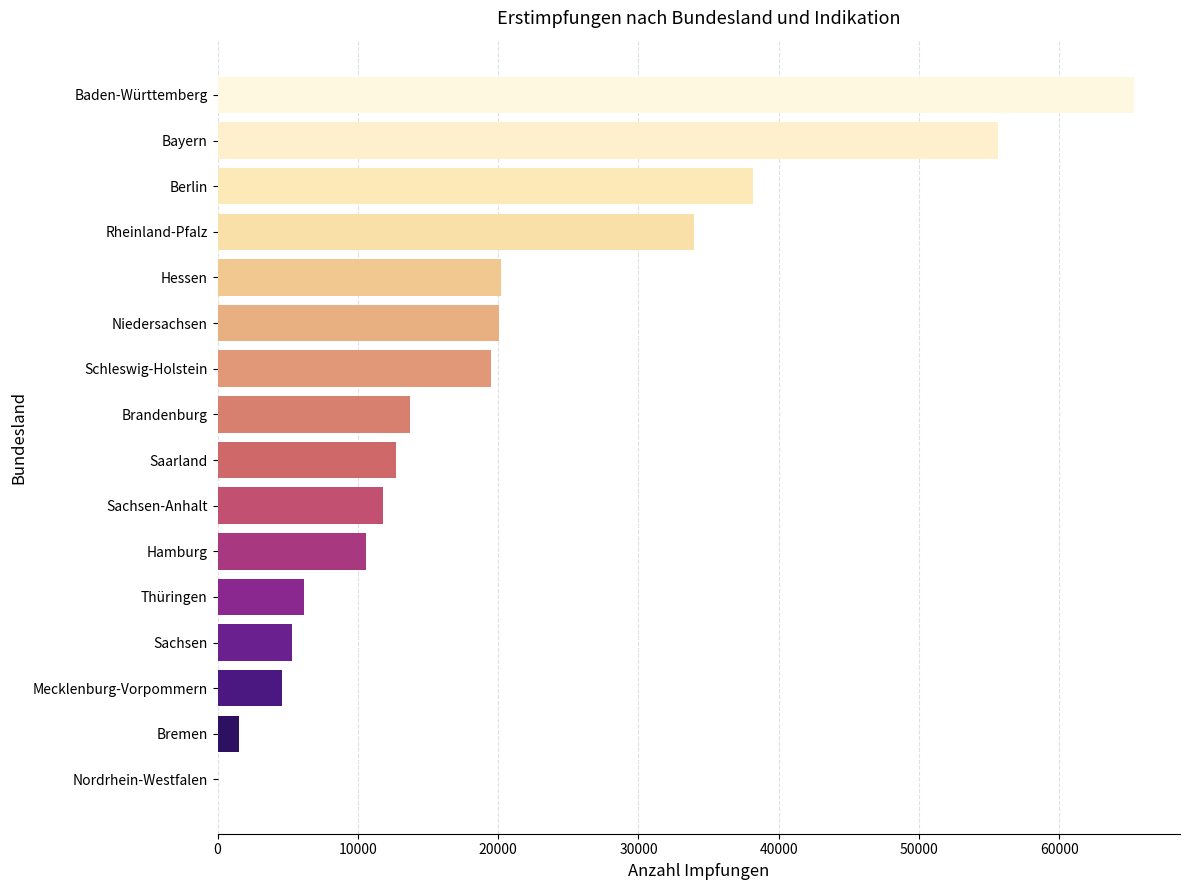

Count the number of data series in this chart.

1